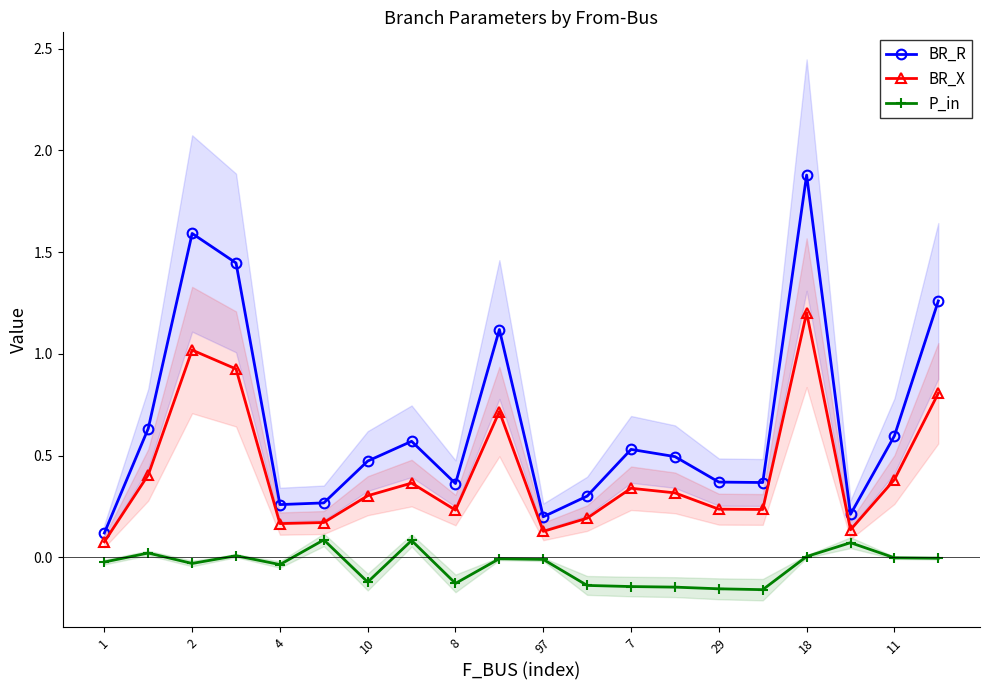

The value of BR_R at 7 is 0.3. True or false?

False